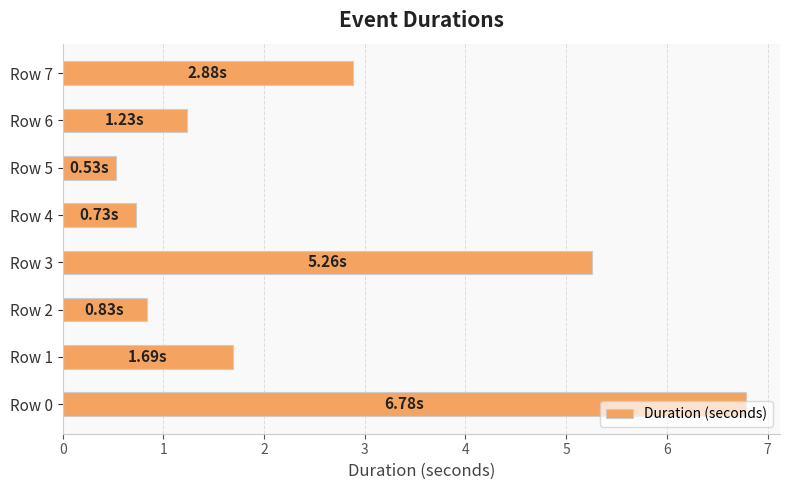

How many bars are there in total?

8